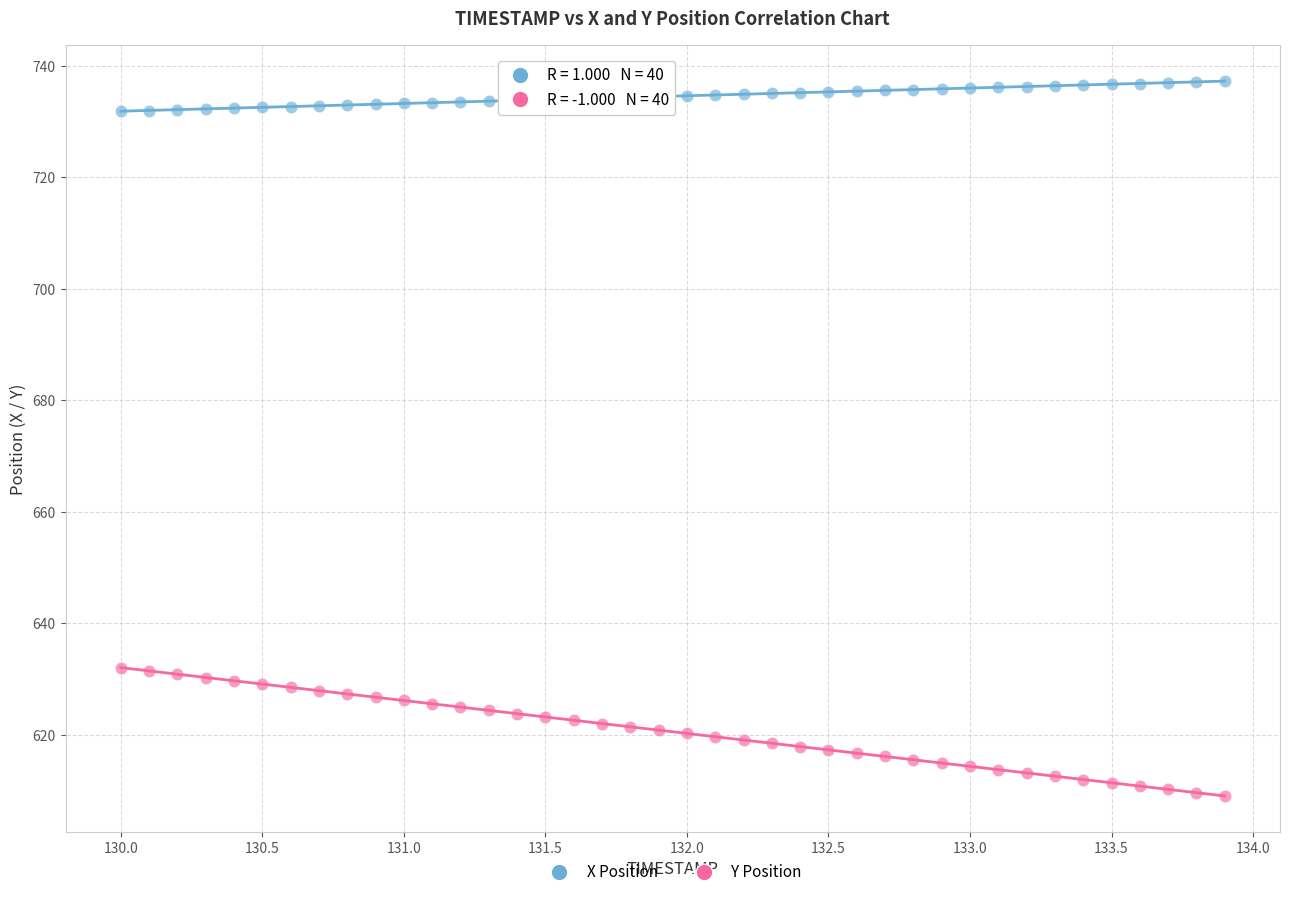

Which series has the largest Y range (max minus min)?

Y Position